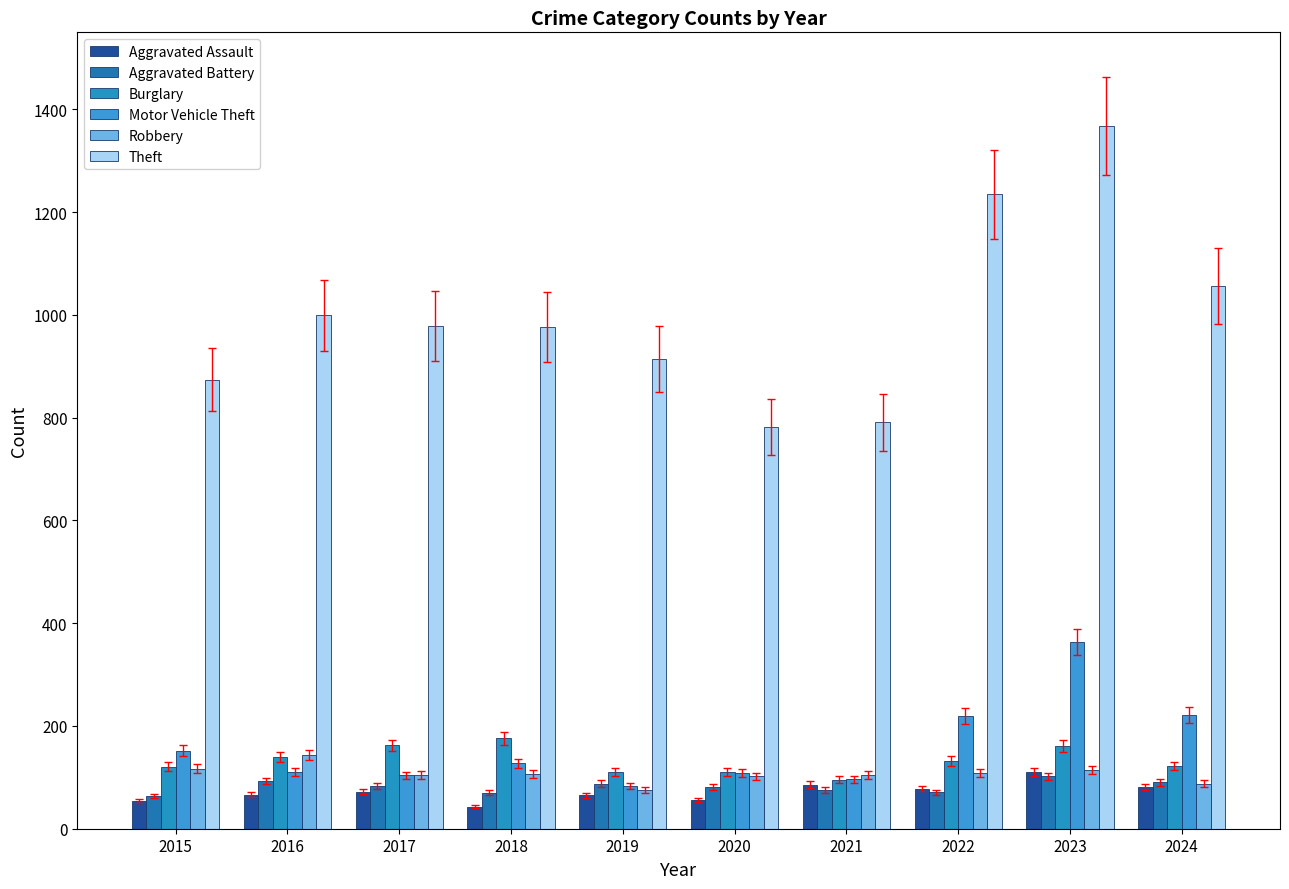

Is the value of Theft at 2018 greater than the value of Aggravated Assault at 2020?

Yes